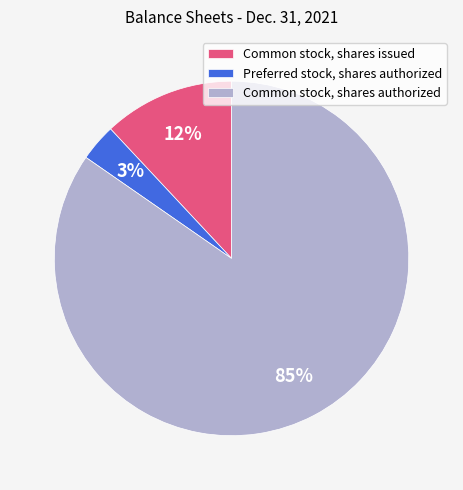

Is there any slice that represents more than half of the pie?

Yes